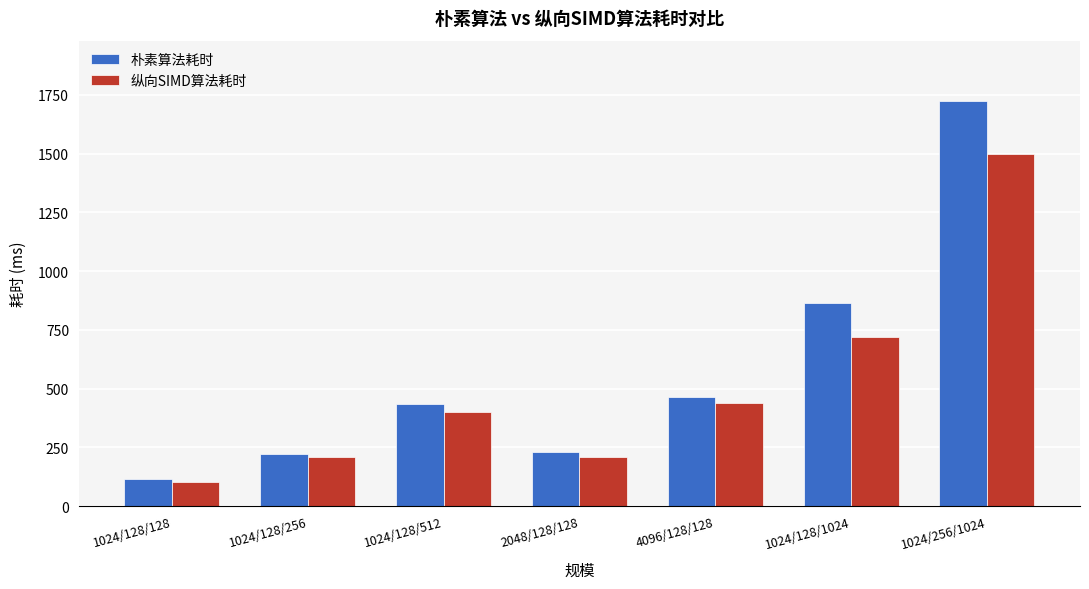

What is the difference between the second highest and minimum values in the 纵向SIMD算法耗时 series?

619.6